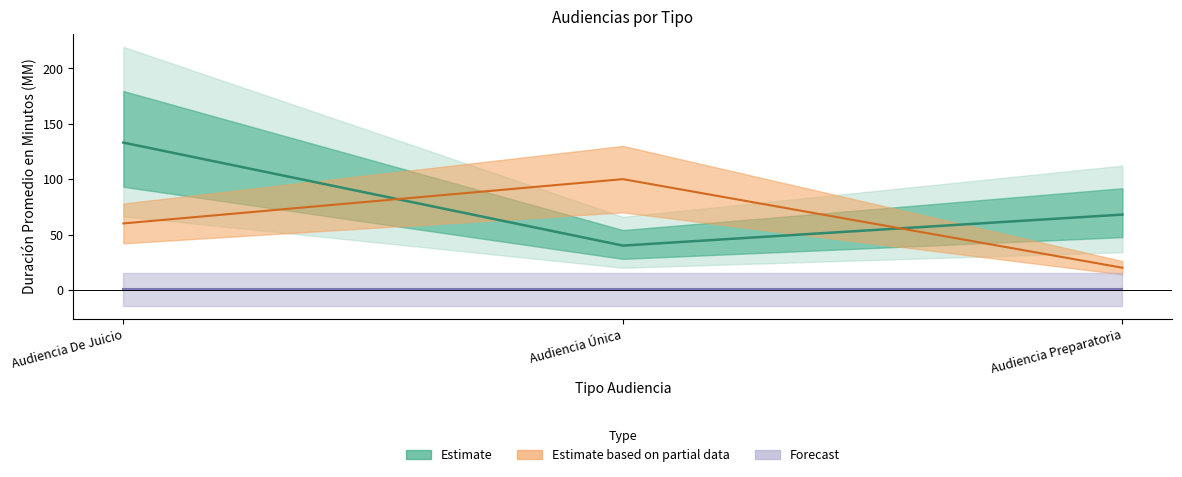

What value does the Estimate based on partial data series have at Audiencia Preparatoria?

20.0